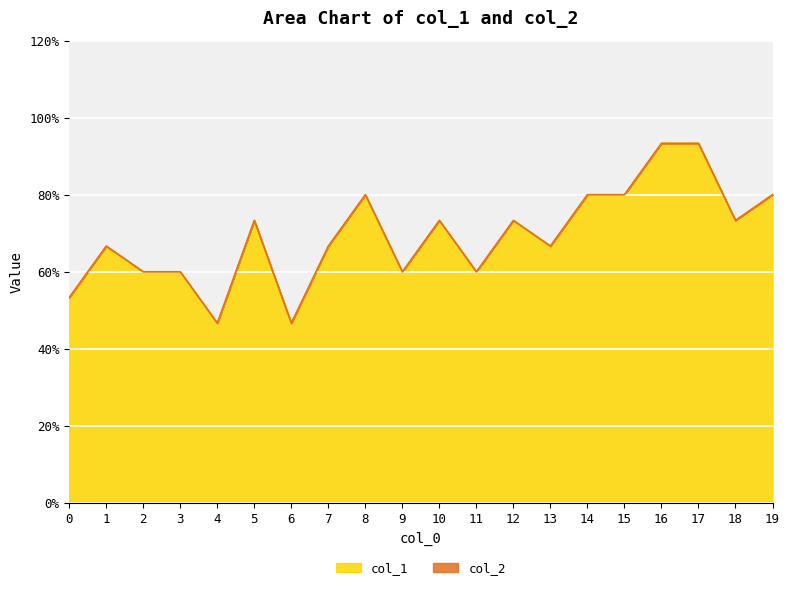

What is the greatest value displayed?

0.9